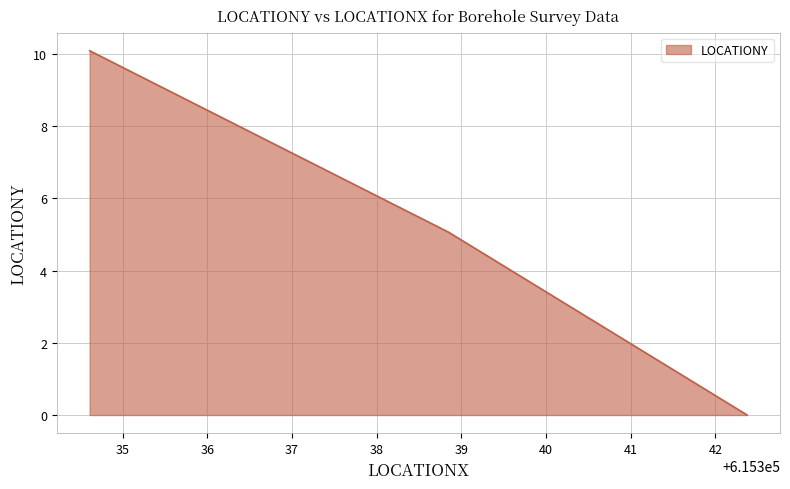

What is the difference between the maximum and second lowest values?

7.6